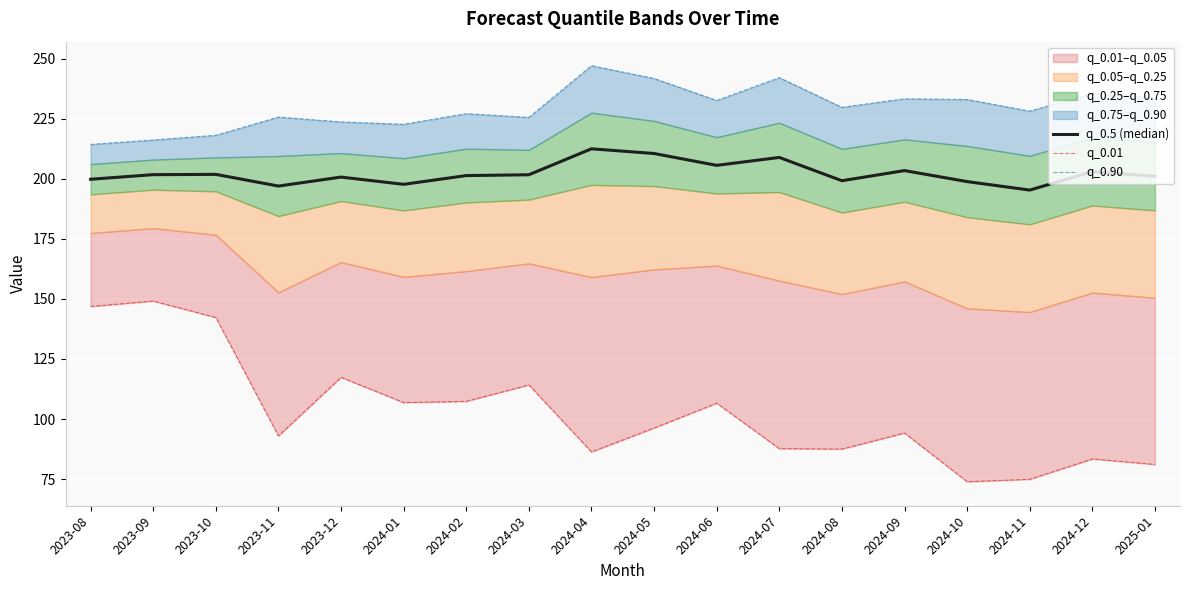

At which label is q_0.01 closest to 111?

2024-03